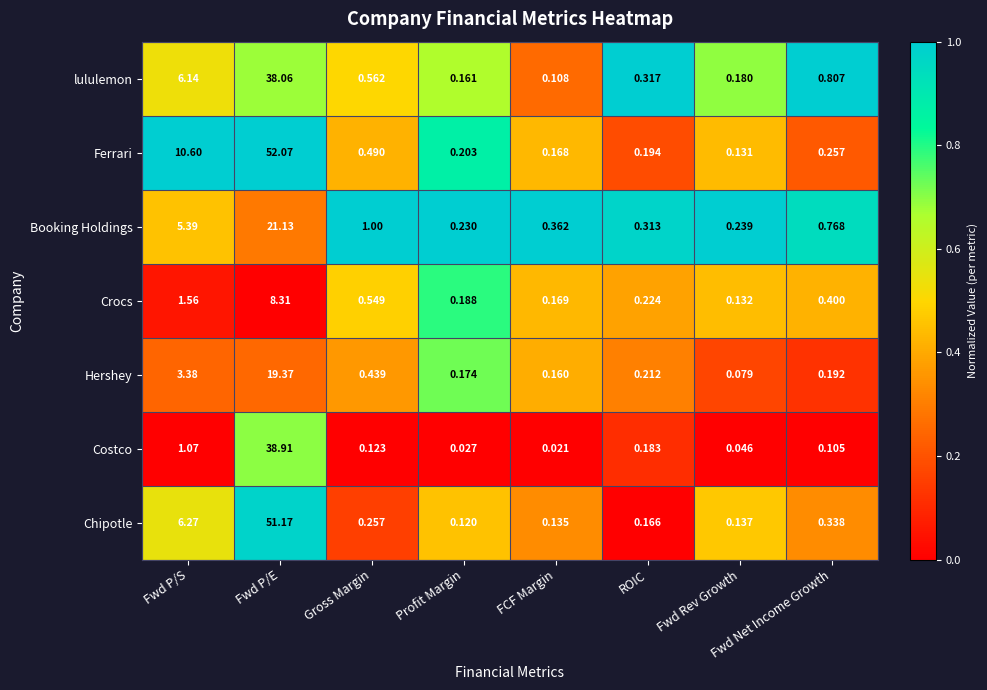

Count the number of data series in this chart.

7